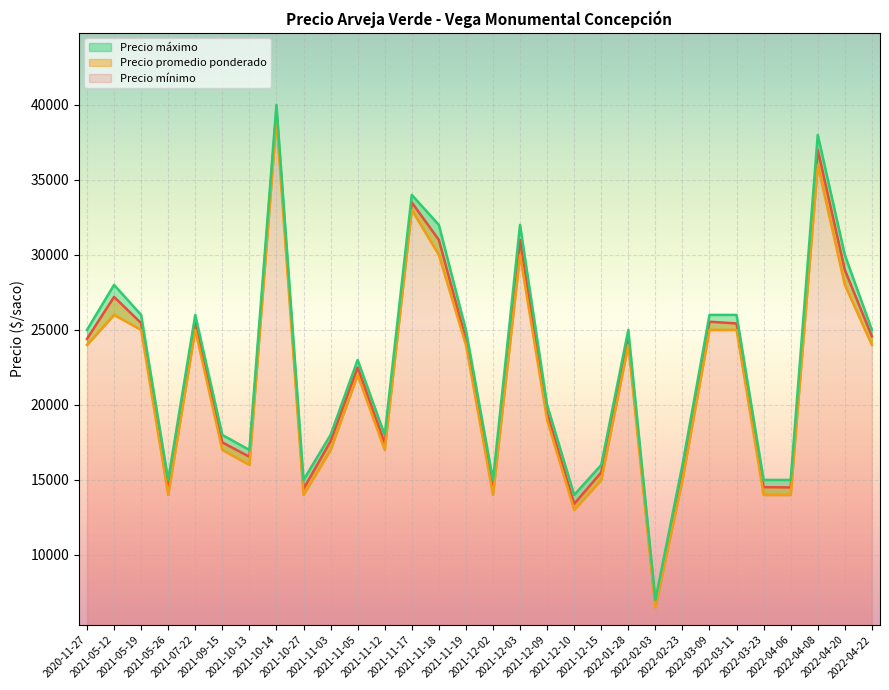

How many interior local valleys does the Precio promedio ponderado series have?

8